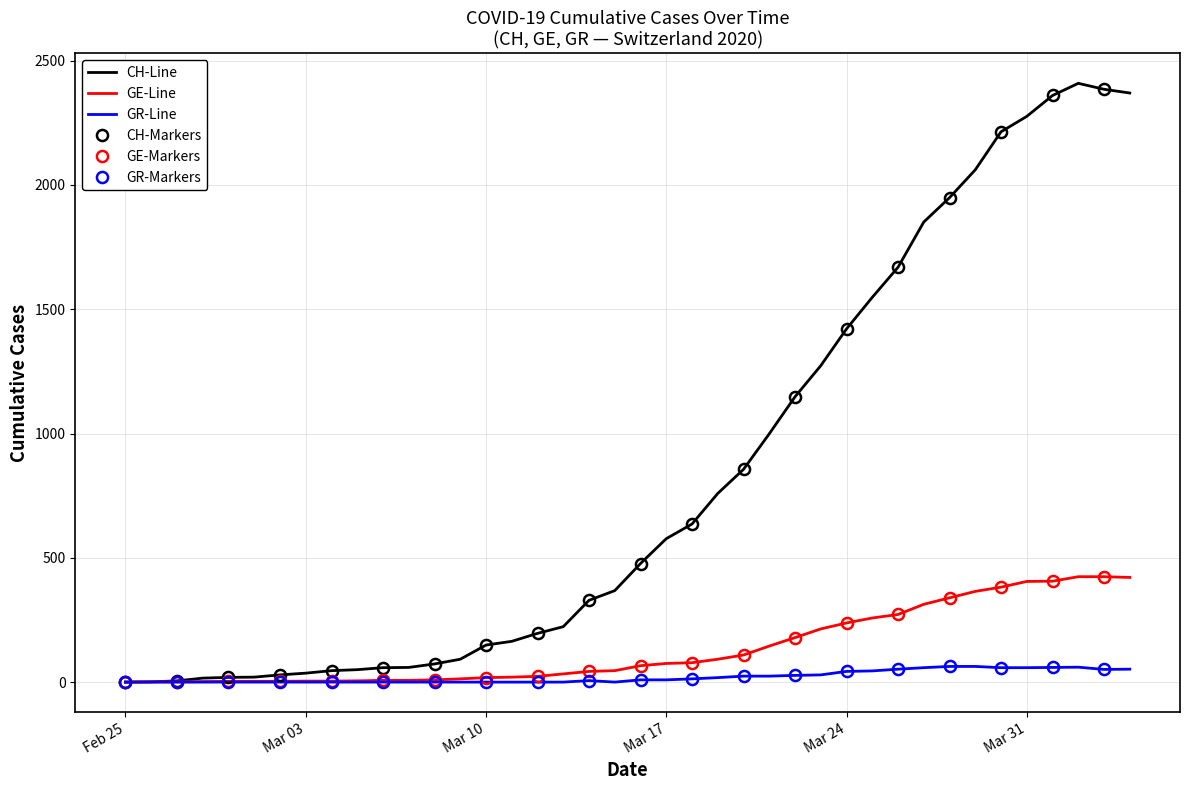

At which category does the chart reach its peak across all series?

2020-04-02